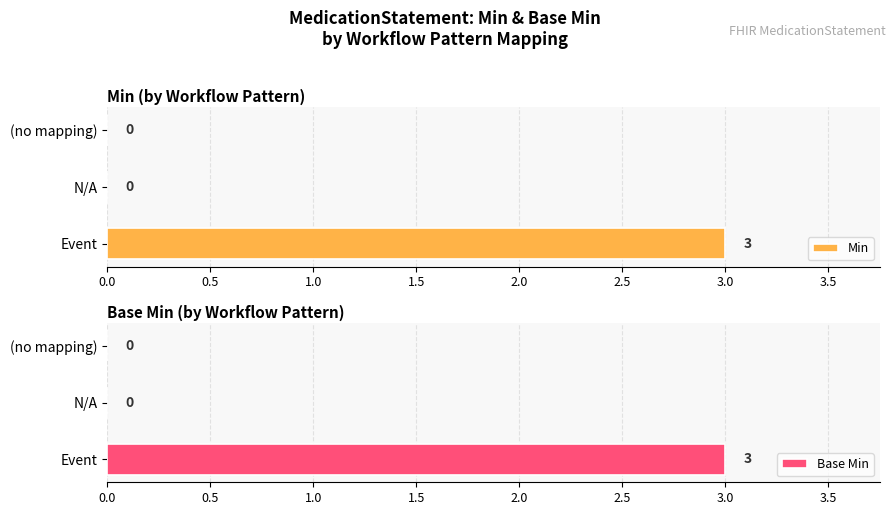

What is the sum of all Min values?

3